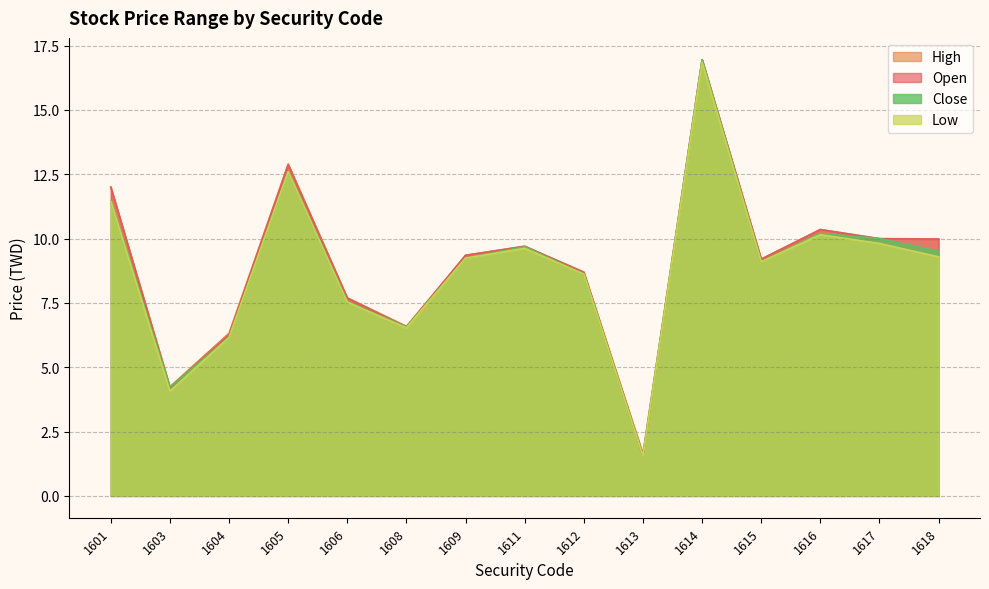

What are all the series names shown in the legend?

High, Open, Close, Low